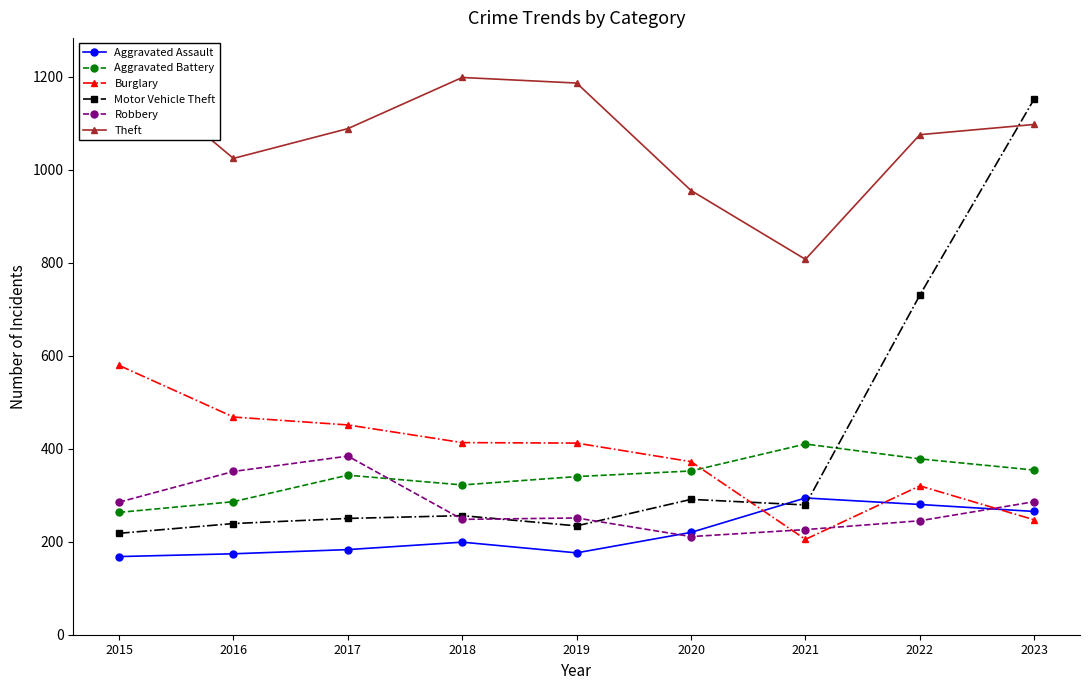

Is this an area chart (filled region under the line)?

No